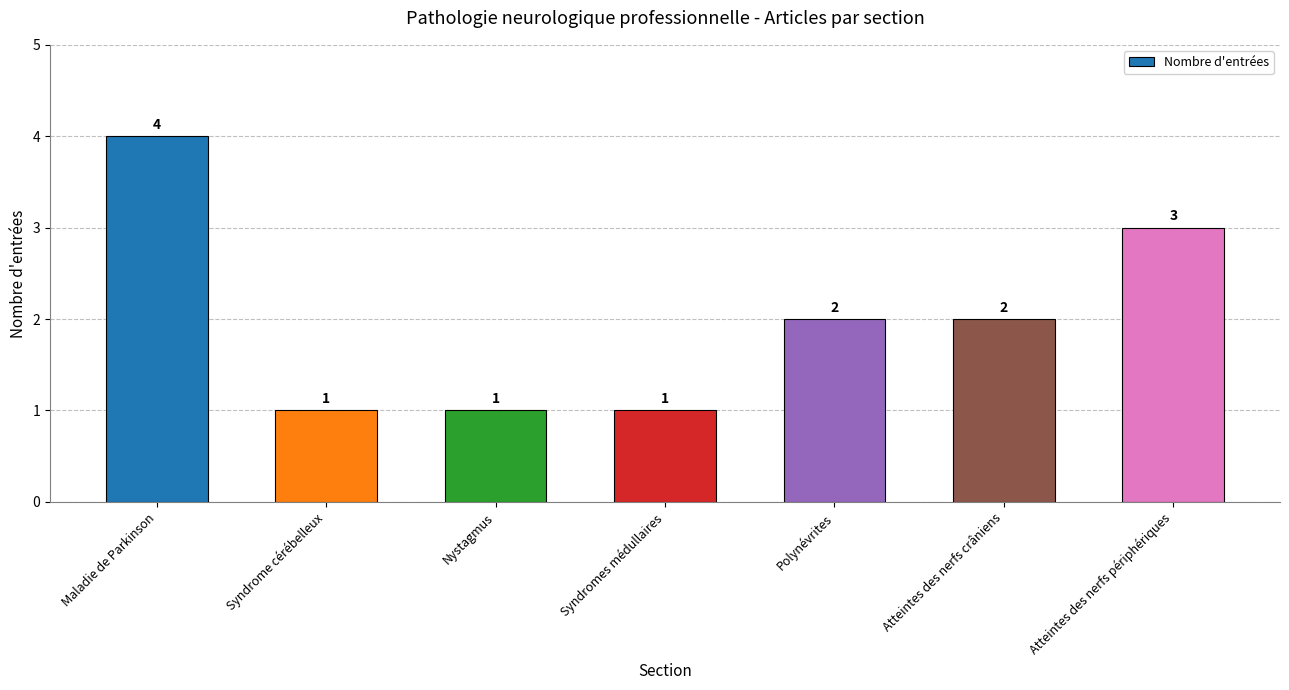

Reading left to right, list all the values displayed in this chart.

Maladie de Parkinson=4	Syndrome cérébelleux=1	Nystagmus=1	Syndromes médullaires=1	Polynévrites=2	Atteintes des nerfs crâniens=2	Atteintes des nerfs périphériques=3